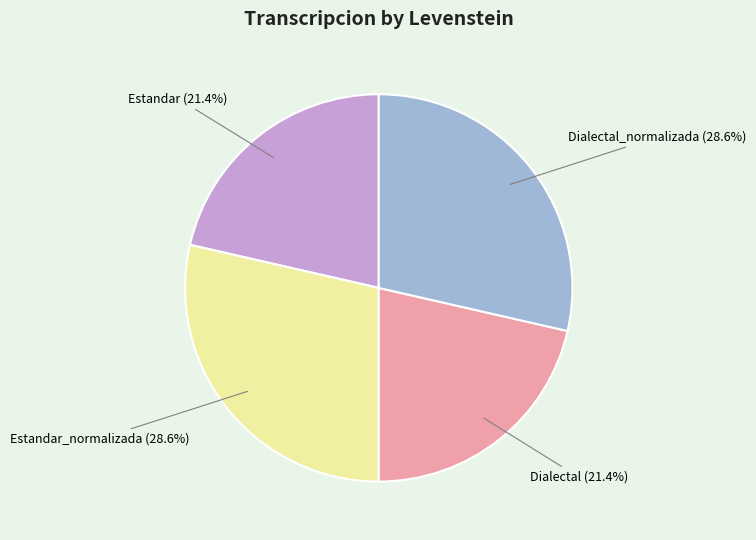

What percentage is the Dialectal slice, to the nearest percent?

21%